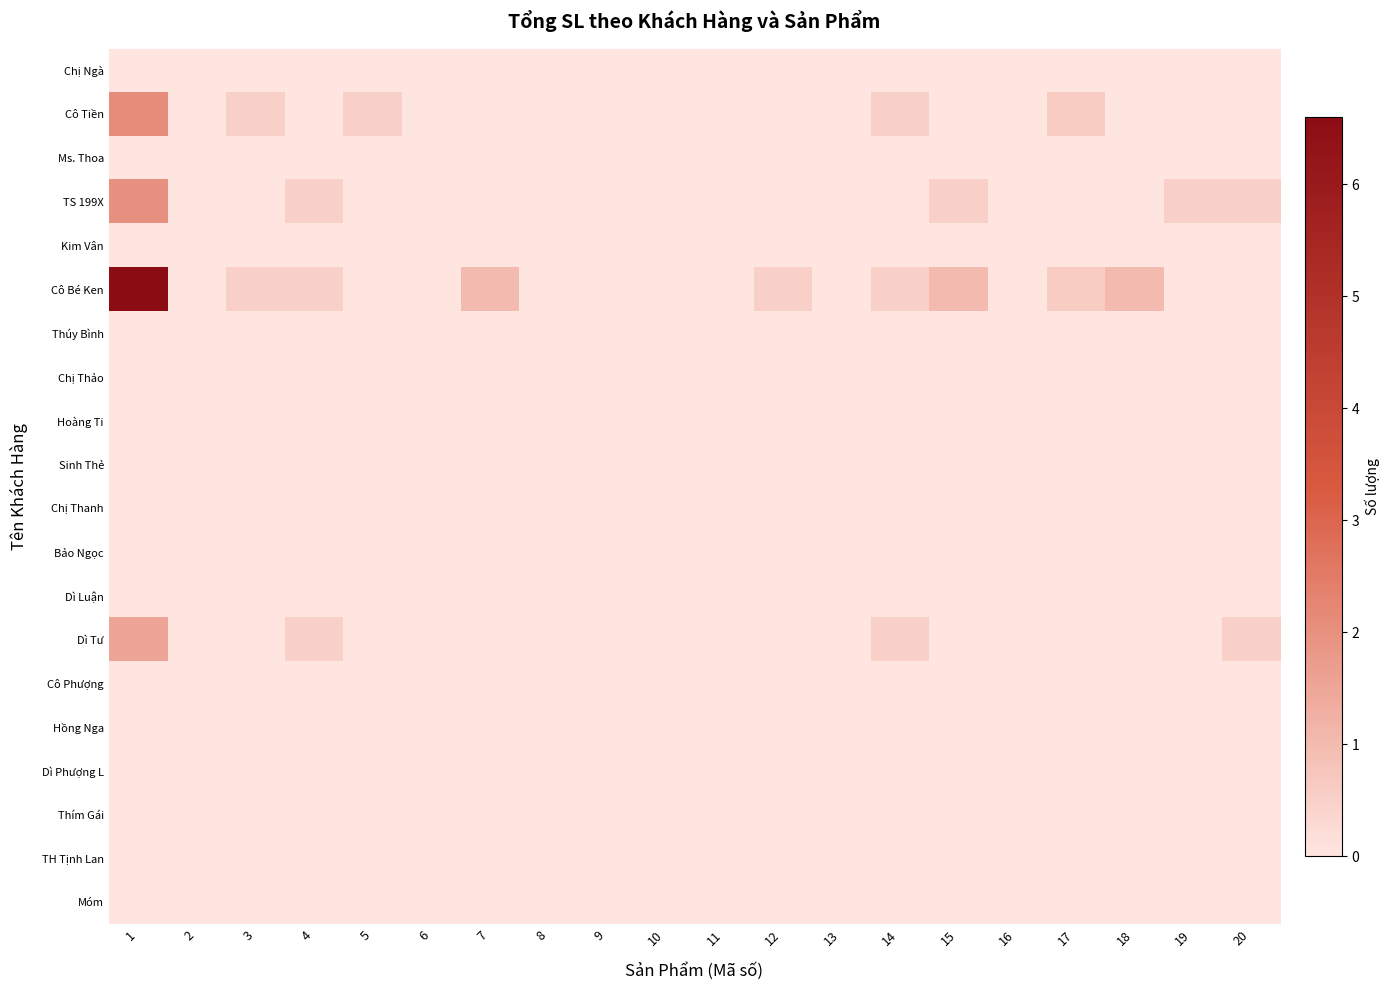

Reading left to right, list all the values displayed in this chart.

Chị Ngà: 1=0.0	2=0.0	3=0.0	4=0.0	5=0.0	6=0.0	7=0.0	8=0.0	9=0.0	10=0.0	11=0.0	12=0.0	13=0.0	14=0.0	15=0.0	16=0.0	17=0.0	18=0.0	19=0.0	20=0.0
Cô Tiền: 1=2.1	2=0.0	3=0.5	4=0.0	5=0.5	6=0.0	7=0.0	8=0.0	9=0.0	10=0.0	11=0.0	12=0.0	13=0.0	14=0.5	15=0.0	16=0.0	17=0.6	18=0.0	19=0.0	20=0.0
Ms. Thoa: 1=0.0	2=0.0	3=0.0	4=0.0	5=0.0	6=0.0	7=0.0	8=0.0	9=0.0	10=0.0	11=0.0	12=0.0	13=0.0	14=0.0	15=0.0	16=0.0	17=0.0	18=0.0	19=0.0	20=0.0
TS 199X: 1=2.0	2=0.0	3=0.0	4=0.5	5=0.0	6=0.0	7=0.0	8=0.0	9=0.0	10=0.0	11=0.0	12=0.0	13=0.0	14=0.0	15=0.5	16=0.0	17=0.0	18=0.0	19=0.5	20=0.5
Kim Vân: 1=0.0	2=0.0	3=0.0	4=0.0	5=0.0	6=0.0	7=0.0	8=0.0	9=0.0	10=0.0	11=0.0	12=0.0	13=0.0	14=0.0	15=0.0	16=0.0	17=0.0	18=0.0	19=0.0	20=0.0
Cô Bé Ken: 1=6.6	2=0.0	3=0.5	4=0.5	5=0.0	6=0.0	7=1.0	8=0.0	9=0.0	10=0.0	11=0.0	12=0.5	13=0.0	14=0.5	15=1.0	16=0.0	17=0.6	18=1.0	19=0.0	20=0.0
Thúy Bình: 1=0.0	2=0.0	3=0.0	4=0.0	5=0.0	6=0.0	7=0.0	8=0.0	9=0.0	10=0.0	11=0.0	12=0.0	13=0.0	14=0.0	15=0.0	16=0.0	17=0.0	18=0.0	19=0.0	20=0.0
Chị Thảo: 1=0.0	2=0.0	3=0.0	4=0.0	5=0.0	6=0.0	7=0.0	8=0.0	9=0.0	10=0.0	11=0.0	12=0.0	13=0.0	14=0.0	15=0.0	16=0.0	17=0.0	18=0.0	19=0.0	20=0.0
Hoàng Ti: 1=0.0	2=0.0	3=0.0	4=0.0	5=0.0	6=0.0	7=0.0	8=0.0	9=0.0	10=0.0	11=0.0	12=0.0	13=0.0	14=0.0	15=0.0	16=0.0	17=0.0	18=0.0	19=0.0	20=0.0
Sinh Thẻ: 1=0.0	2=0.0	3=0.0	4=0.0	5=0.0	6=0.0	7=0.0	8=0.0	9=0.0	10=0.0	11=0.0	12=0.0	13=0.0	14=0.0	15=0.0	16=0.0	17=0.0	18=0.0	19=0.0	20=0.0
Chị Thanh: 1=0.0	2=0.0	3=0.0	4=0.0	5=0.0	6=0.0	7=0.0	8=0.0	9=0.0	10=0.0	11=0.0	12=0.0	13=0.0	14=0.0	15=0.0	16=0.0	17=0.0	18=0.0	19=0.0	20=0.0
Bảo Ngọc: 1=0.0	2=0.0	3=0.0	4=0.0	5=0.0	6=0.0	7=0.0	8=0.0	9=0.0	10=0.0	11=0.0	12=0.0	13=0.0	14=0.0	15=0.0	16=0.0	17=0.0	18=0.0	19=0.0	20=0.0
Dì Luận: 1=0.0	2=0.0	3=0.0	4=0.0	5=0.0	6=0.0	7=0.0	8=0.0	9=0.0	10=0.0	11=0.0	12=0.0	13=0.0	14=0.0	15=0.0	16=0.0	17=0.0	18=0.0	19=0.0	20=0.0
Dì Tư: 1=1.5	2=0.0	3=0.0	4=0.5	5=0.0	6=0.0	7=0.0	8=0.0	9=0.0	10=0.0	11=0.0	12=0.0	13=0.0	14=0.5	15=0.0	16=0.0	17=0.0	18=0.0	19=0.0	20=0.5
Cô Phượng: 1=0.0	2=0.0	3=0.0	4=0.0	5=0.0	6=0.0	7=0.0	8=0.0	9=0.0	10=0.0	11=0.0	12=0.0	13=0.0	14=0.0	15=0.0	16=0.0	17=0.0	18=0.0	19=0.0	20=0.0
Hồng Nga: 1=0.0	2=0.0	3=0.0	4=0.0	5=0.0	6=0.0	7=0.0	8=0.0	9=0.0	10=0.0	11=0.0	12=0.0	13=0.0	14=0.0	15=0.0	16=0.0	17=0.0	18=0.0	19=0.0	20=0.0
Dì Phượng L: 1=0.0	2=0.0	3=0.0	4=0.0	5=0.0	6=0.0	7=0.0	8=0.0	9=0.0	10=0.0	11=0.0	12=0.0	13=0.0	14=0.0	15=0.0	16=0.0	17=0.0	18=0.0	19=0.0	20=0.0
Thím Gái: 1=0.0	2=0.0	3=0.0	4=0.0	5=0.0	6=0.0	7=0.0	8=0.0	9=0.0	10=0.0	11=0.0	12=0.0	13=0.0	14=0.0	15=0.0	16=0.0	17=0.0	18=0.0	19=0.0	20=0.0
TH Tịnh Lan: 1=0.0	2=0.0	3=0.0	4=0.0	5=0.0	6=0.0	7=0.0	8=0.0	9=0.0	10=0.0	11=0.0	12=0.0	13=0.0	14=0.0	15=0.0	16=0.0	17=0.0	18=0.0	19=0.0	20=0.0
Móm: 1=0.0	2=0.0	3=0.0	4=0.0	5=0.0	6=0.0	7=0.0	8=0.0	9=0.0	10=0.0	11=0.0	12=0.0	13=0.0	14=0.0	15=0.0	16=0.0	17=0.0	18=0.0	19=0.0	20=0.0